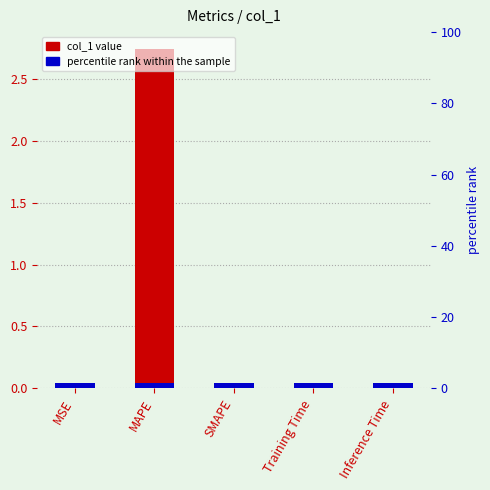

What is the label of the 5th bar from the right?

MSE